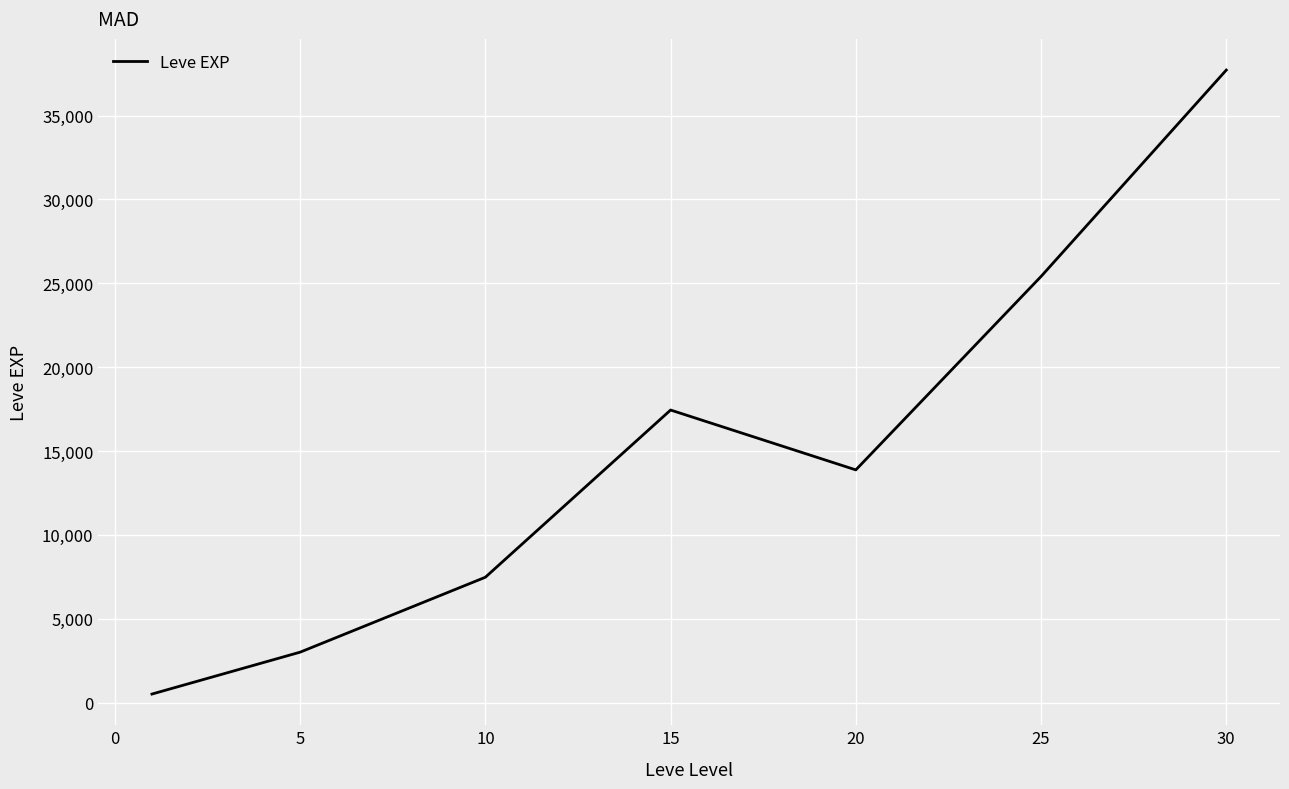

How many interior local peaks (higher than both neighbors) does the data have?

1